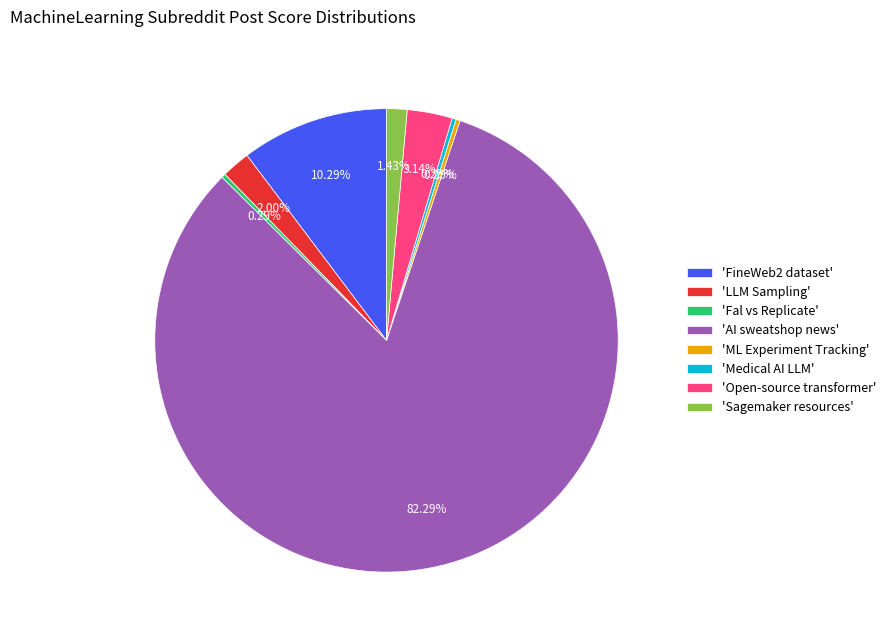

Between 'Sagemaker resources' and 'Fal vs Replicate', which is larger?

'Sagemaker resources'